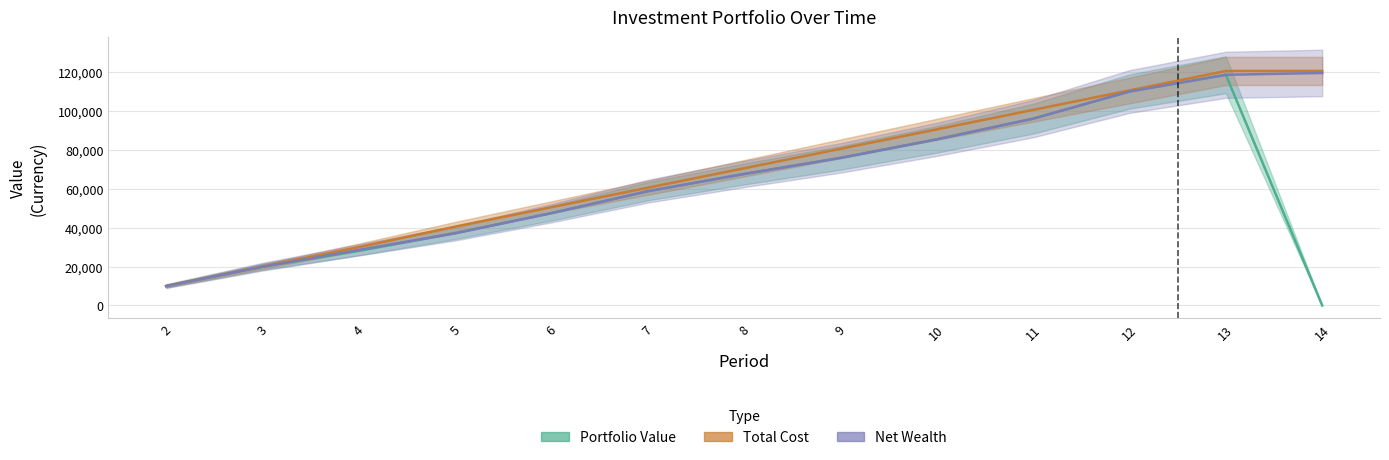

Reading left to right, transcribe all the data shown in this chart.

Portfolio Value: 2=9948.2	3=19901.9	4=28028.4	5=37098.8	6=47439.3	7=58706.4	8=67570.8	9=75821.8	10=85370.4	11=96003.8	12=109940.6	13=118532.3	14=0.0
Total Cost: 2=10000.0	3=20000.0	4=30000.0	5=40503.2	6=50503.2	7=60503.2	8=70503.2	9=80503.2	10=90503.2	11=100503.2	12=110503.2	13=120503.2	14=120503.2
Net Wealth: 2=9948.2	3=19901.9	4=28531.6	5=37098.8	6=47439.3	7=58706.4	8=67570.8	9=75821.8	10=85370.4	11=96003.8	12=109940.6	13=118532.3	14=119479.9